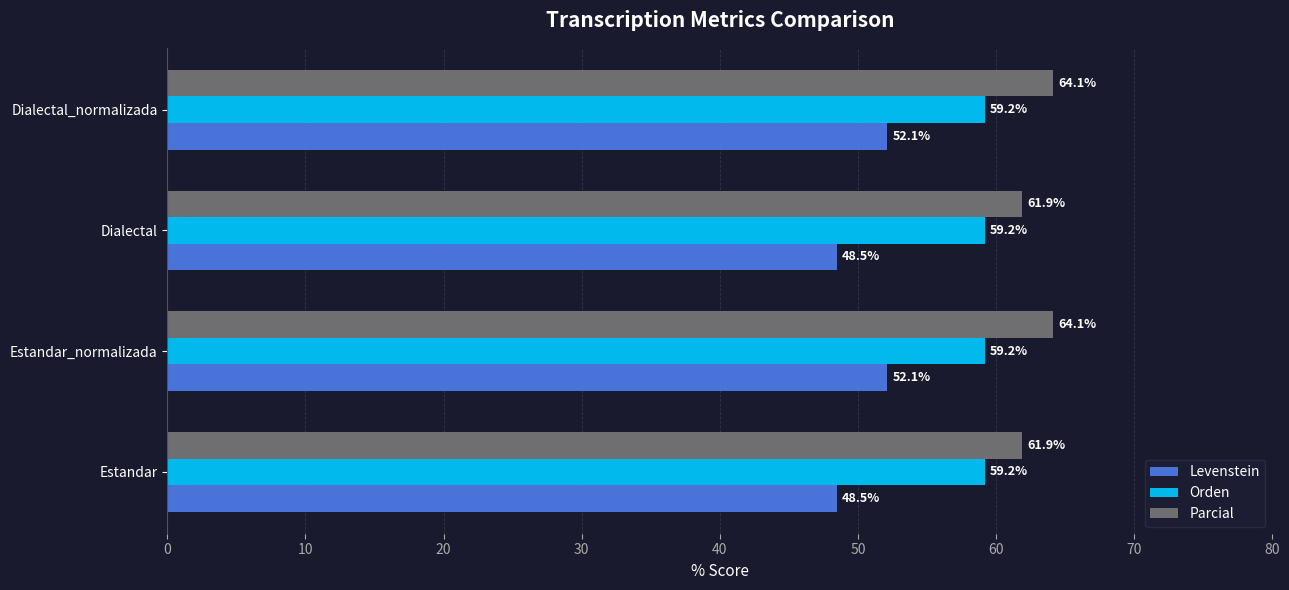

Which series has the largest total across all categories?

Parcial